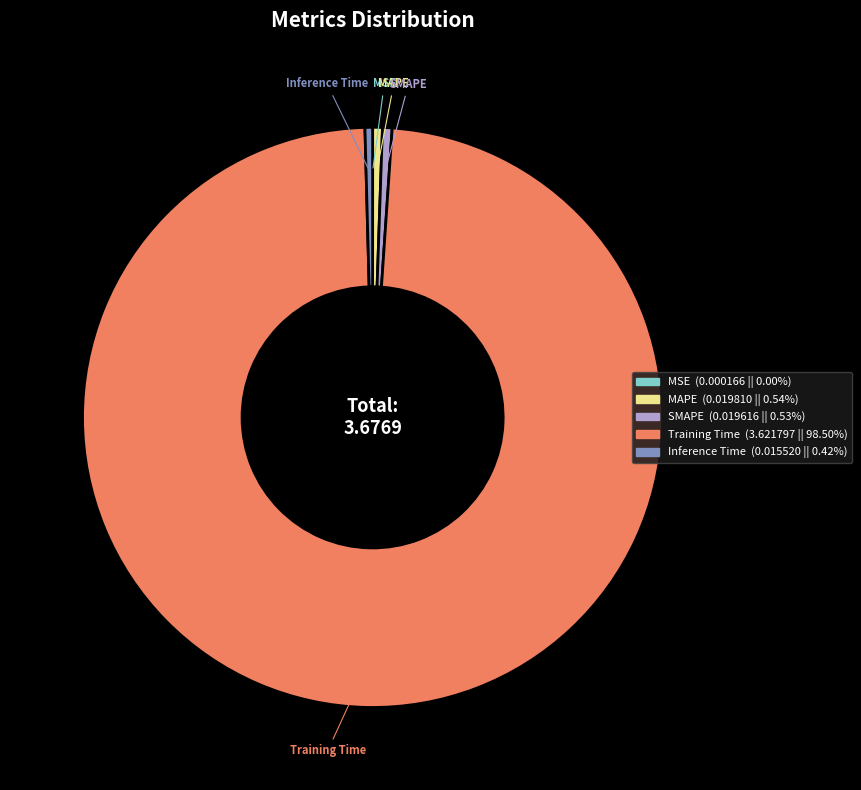

Is the sum of Training Time and Inference Time greater than half?

Yes